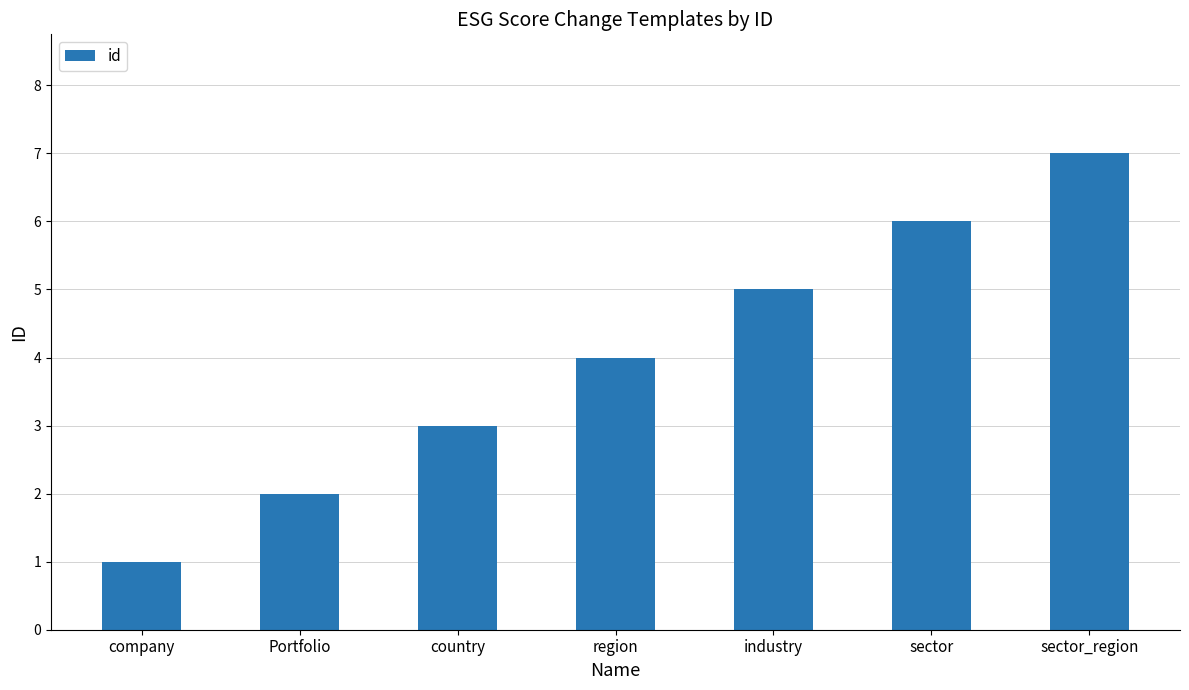

True or false: the data shows 2 at Portfolio.

True